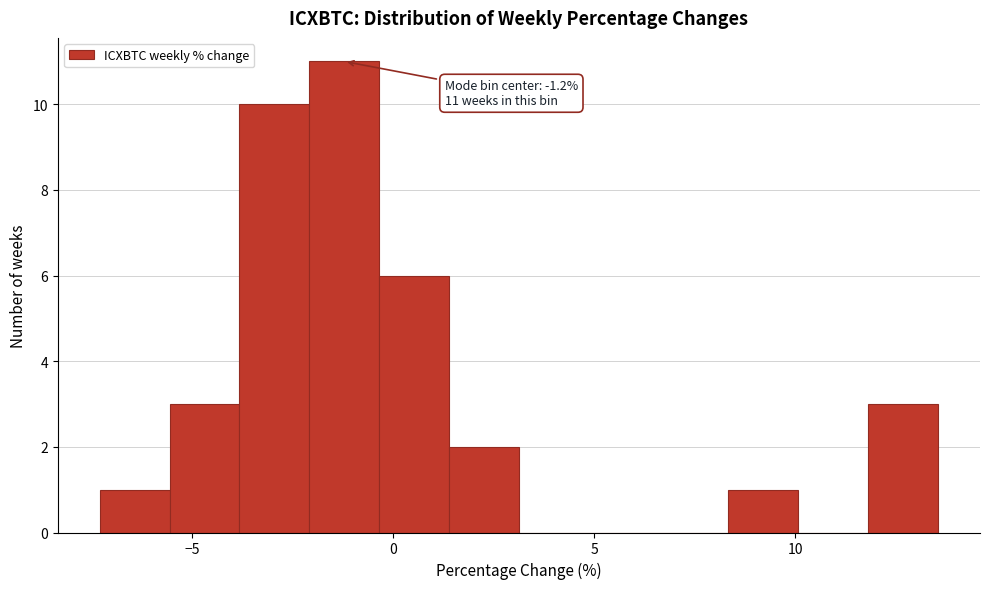

Around what value on the x-axis is the tallest bar? Give the approximate position of its centre, as read against the axis.

-1.0